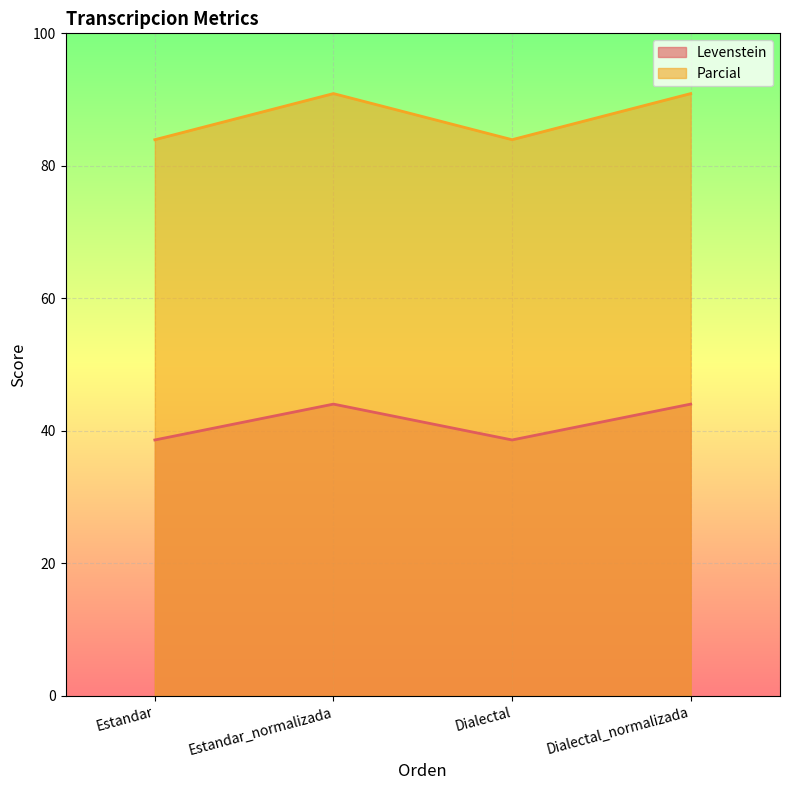

What is the label of the 3rd point from the right?

Estandar_normalizada